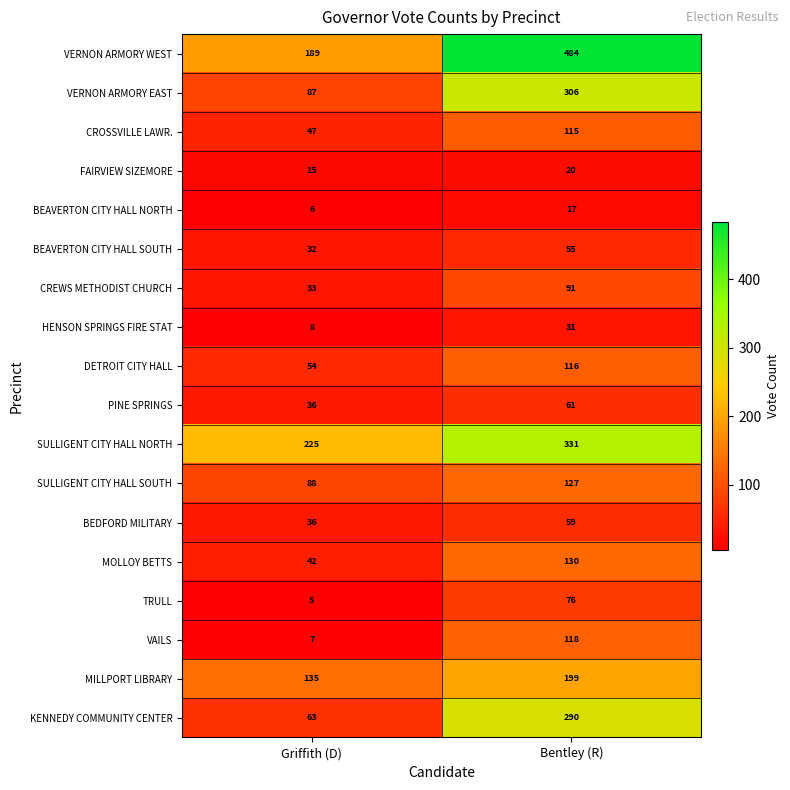

Which series has the largest total across all categories?

VERNON ARMORY WEST